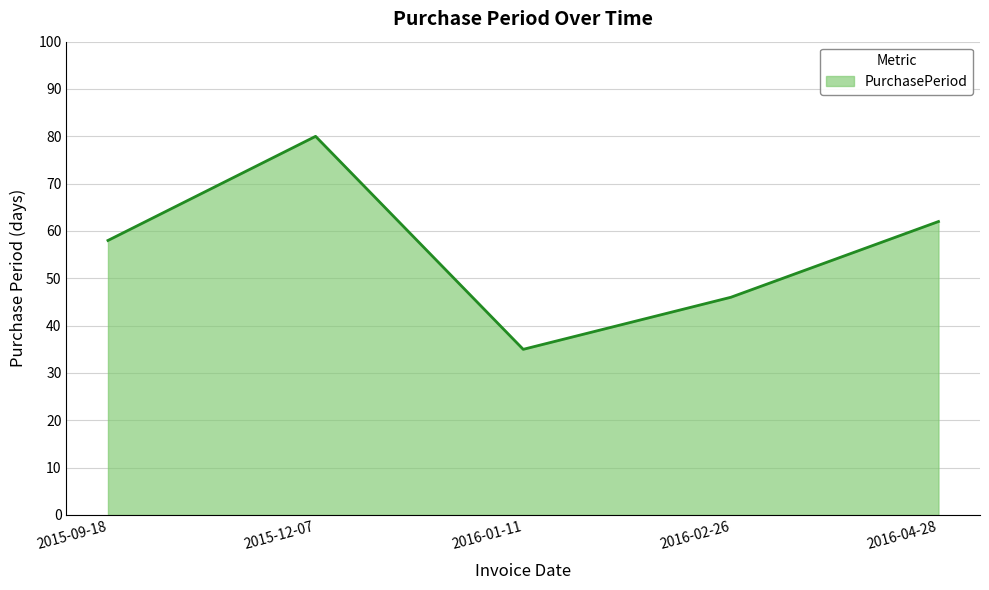

Count the number of categories in the chart.

5